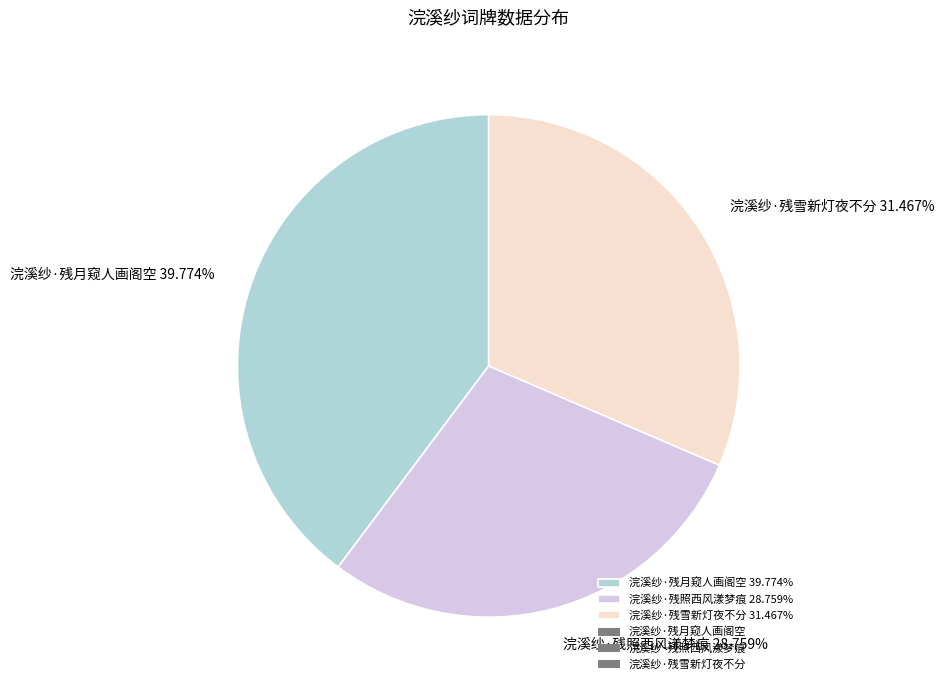

How many slices are in this pie chart?

3